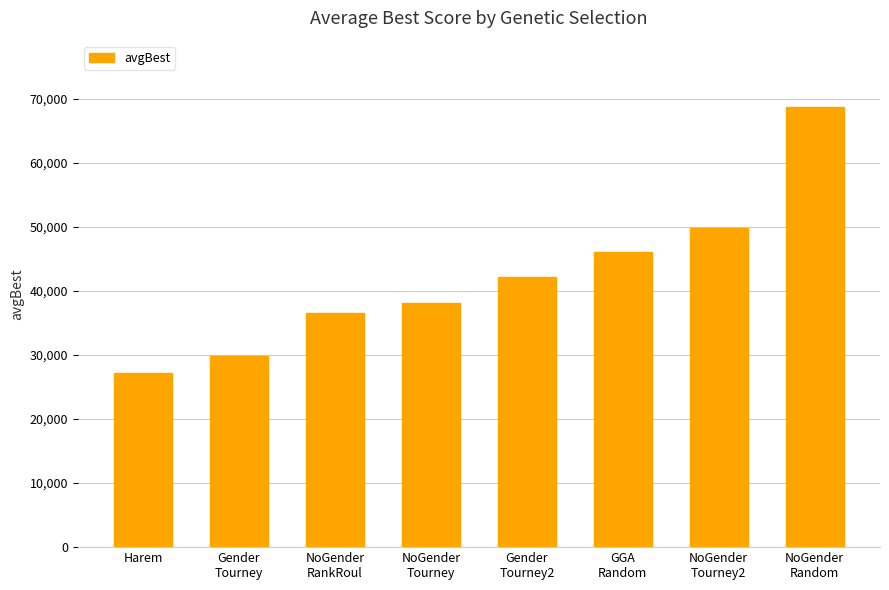

At which category does the chart reach its peak across all series?

NoGender
Random